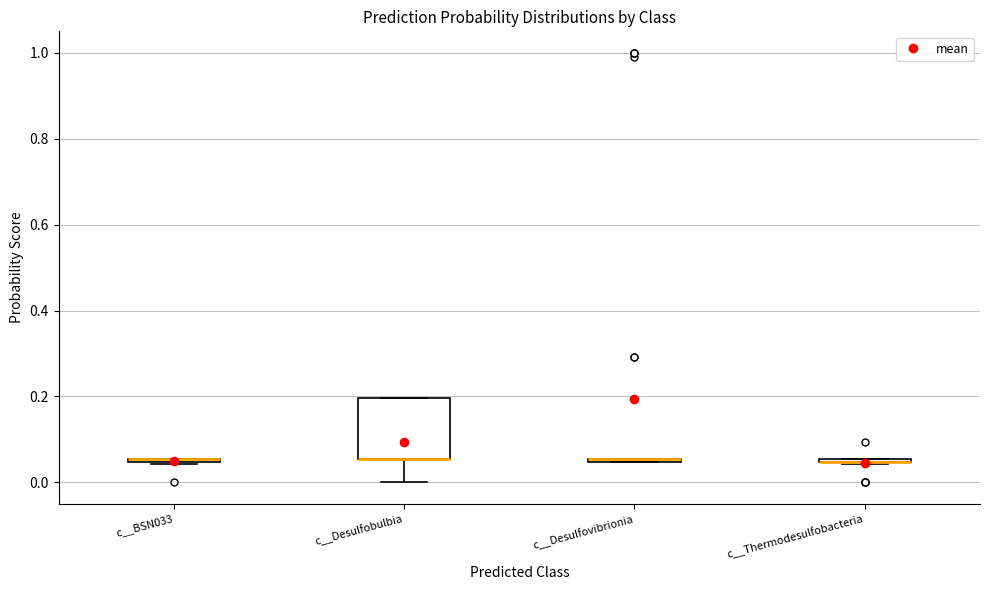

Where is the lower edge of the box for c__BSN033 on the y-axis? The values are not printed on the chart, so give them approximately, as read against the axis.

0.04